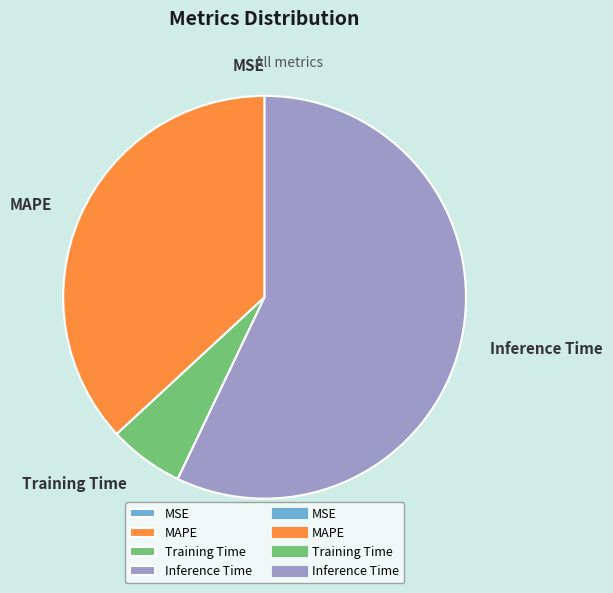

Which category has the biggest portion of the pie?

Inference Time